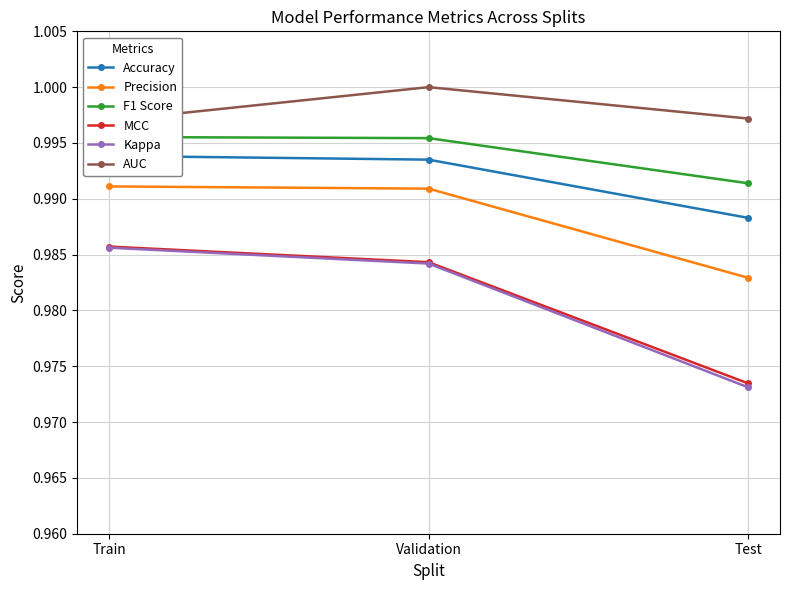

Rank the series at Train from highest to lowest value.

AUC, F1 Score, Accuracy, Precision, MCC, Kappa